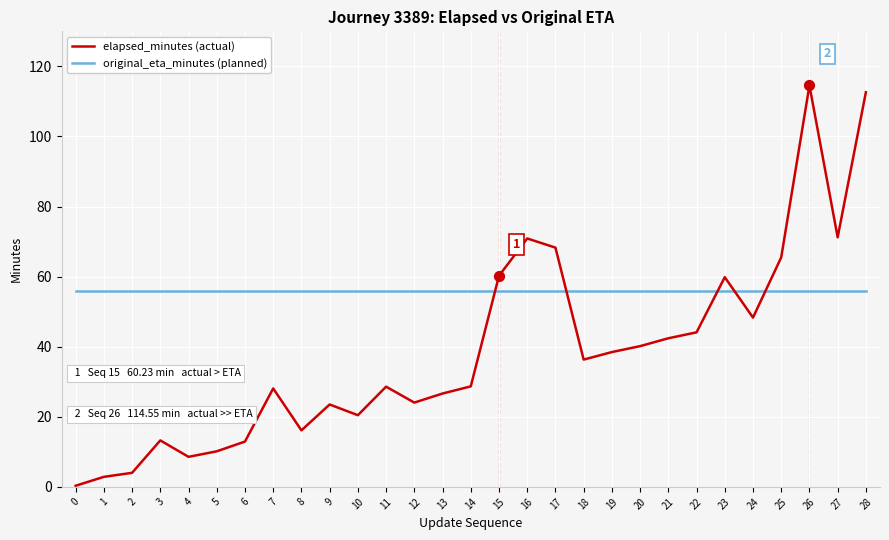

What are all the series names shown in the legend?

elapsed_minutes (actual), original_eta_minutes (planned)